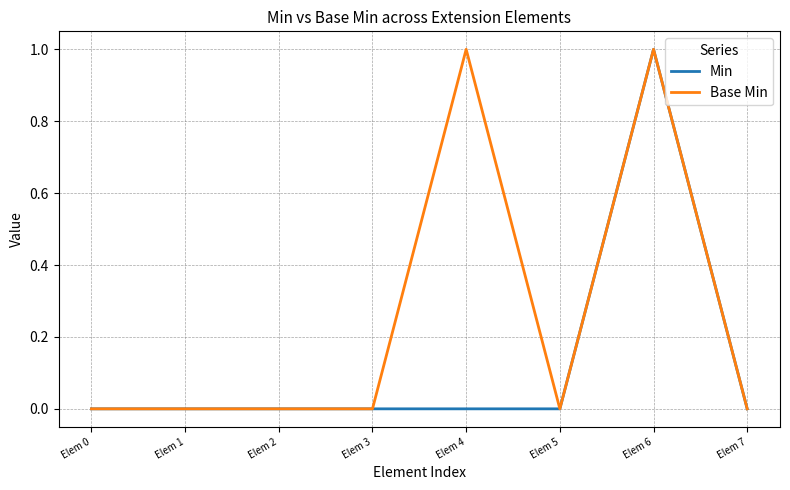

List the series in order of their overall mean, highest first.

Base Min, Min